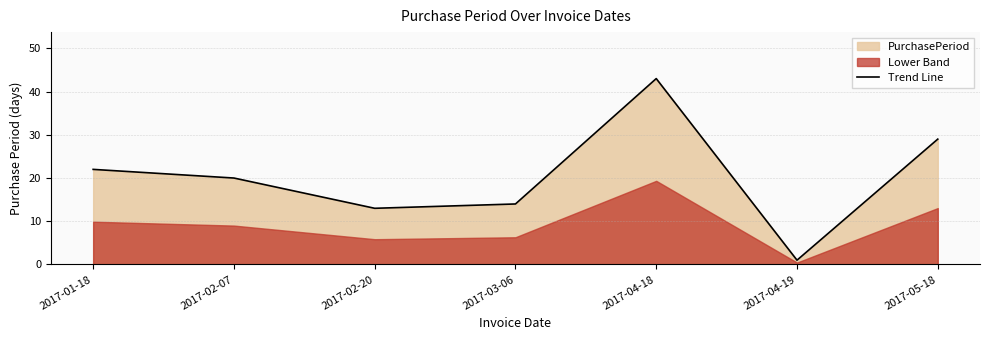

What is the label of the 2nd point from the right?

2017-04-19